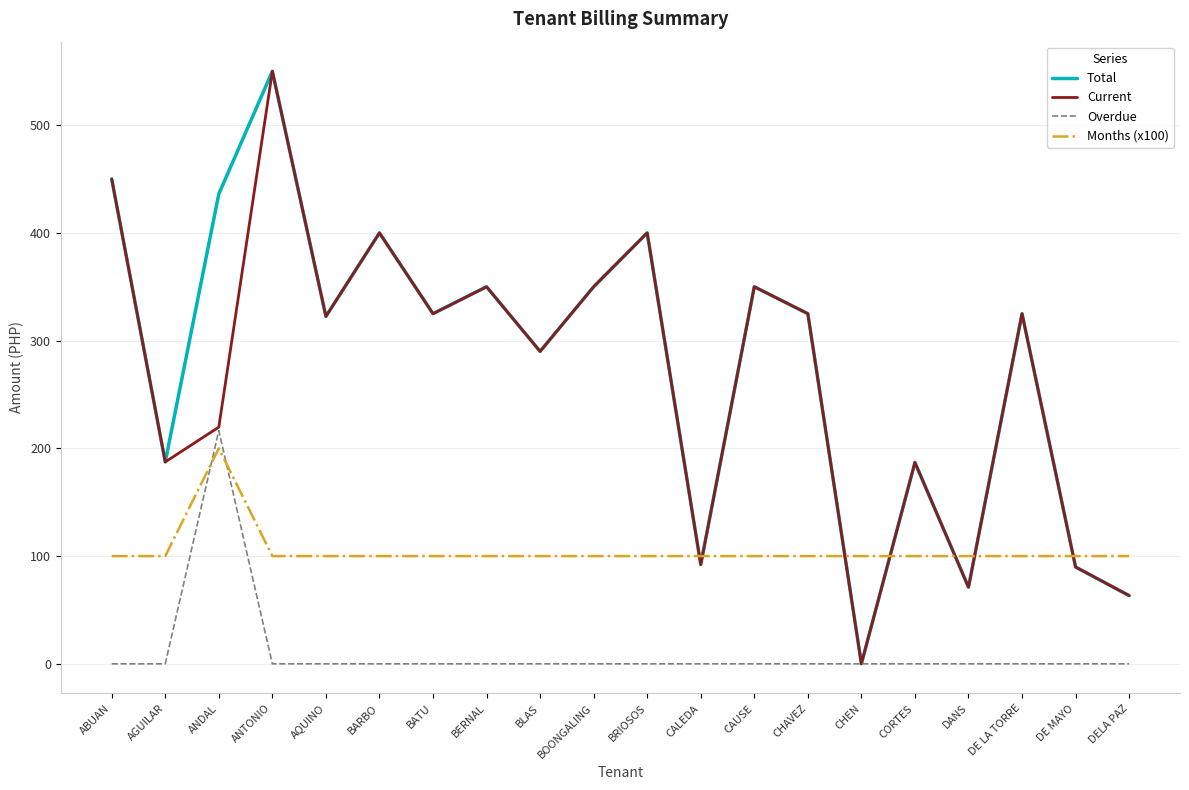

How many lines are shown in the chart?

4